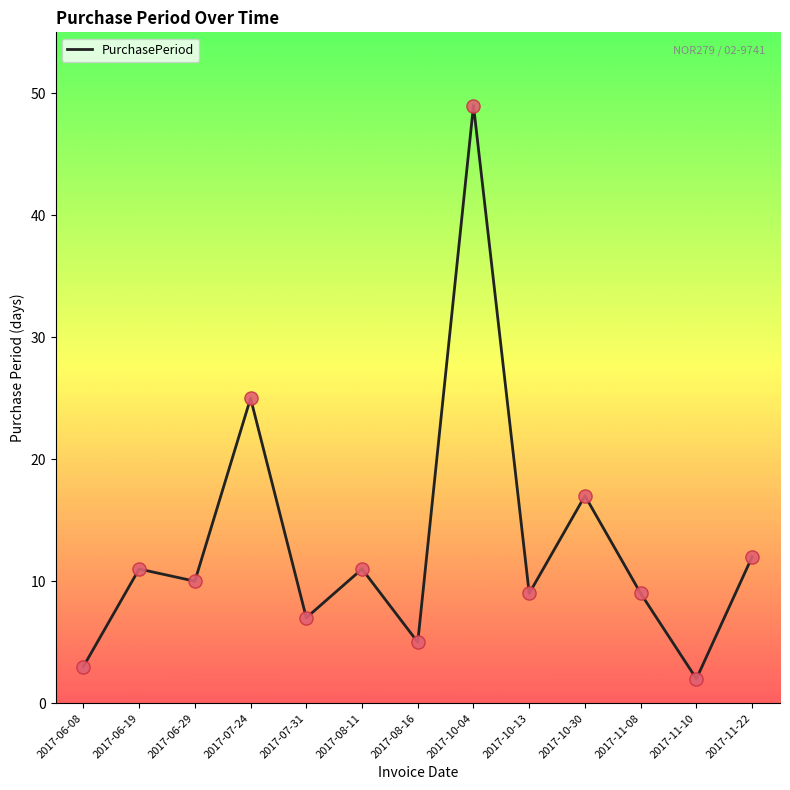

Between 2017-11-10 and 2017-10-30, which is larger?

2017-10-30